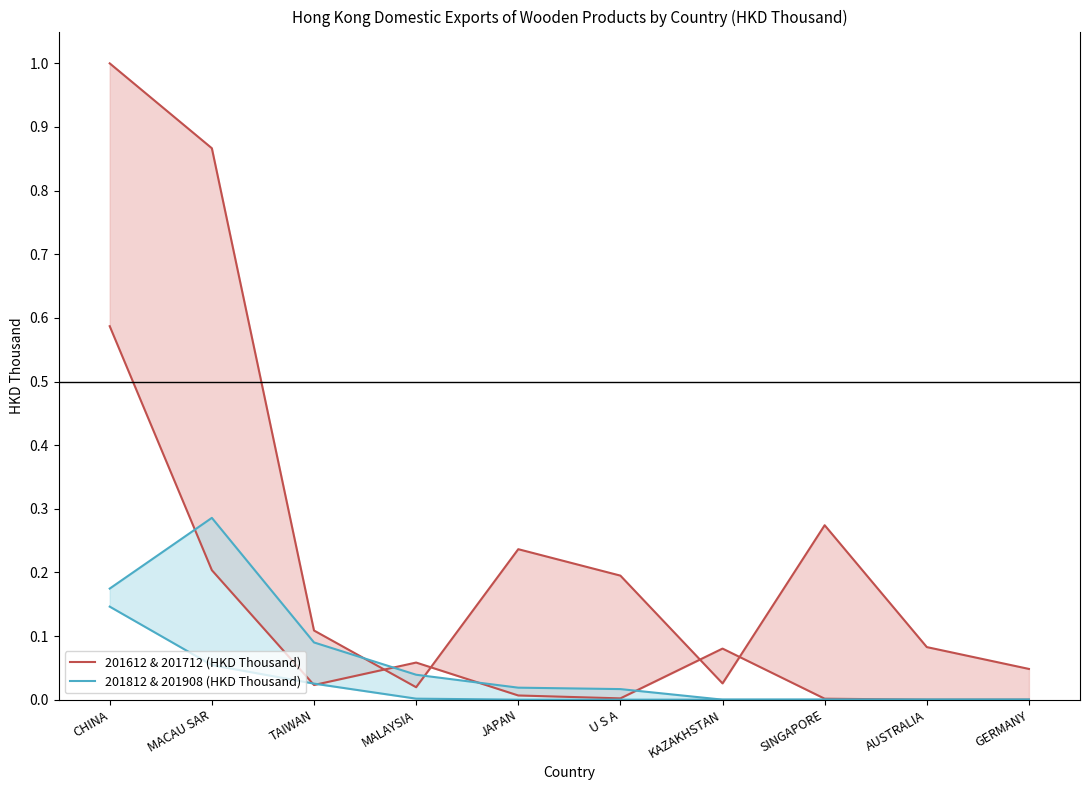

What are all the series names shown in the legend?

201612 & 201712 (HKD Thousand), 201812 & 201908 (HKD Thousand)